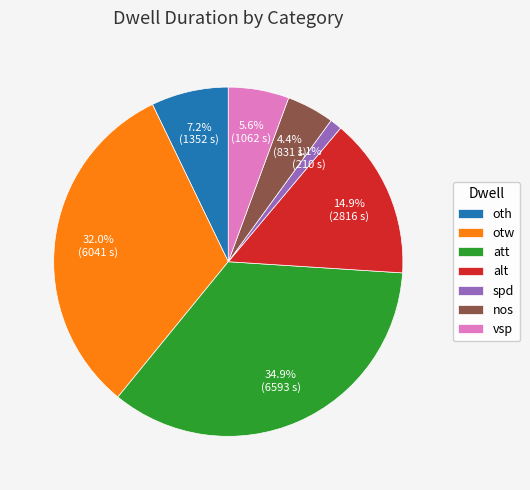

Is there a majority slice in this chart?

No